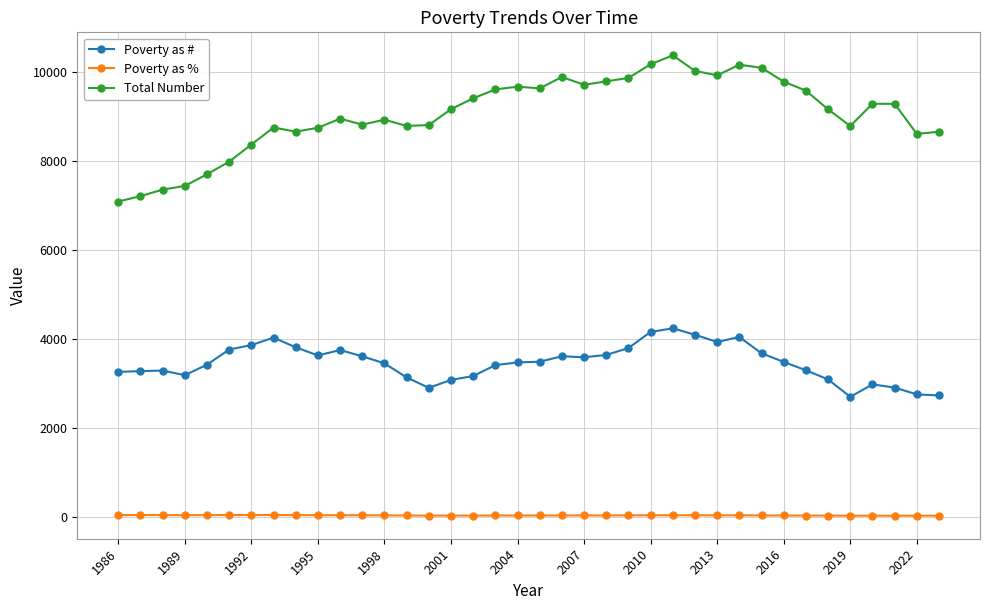

How many lines are shown in the chart?

3